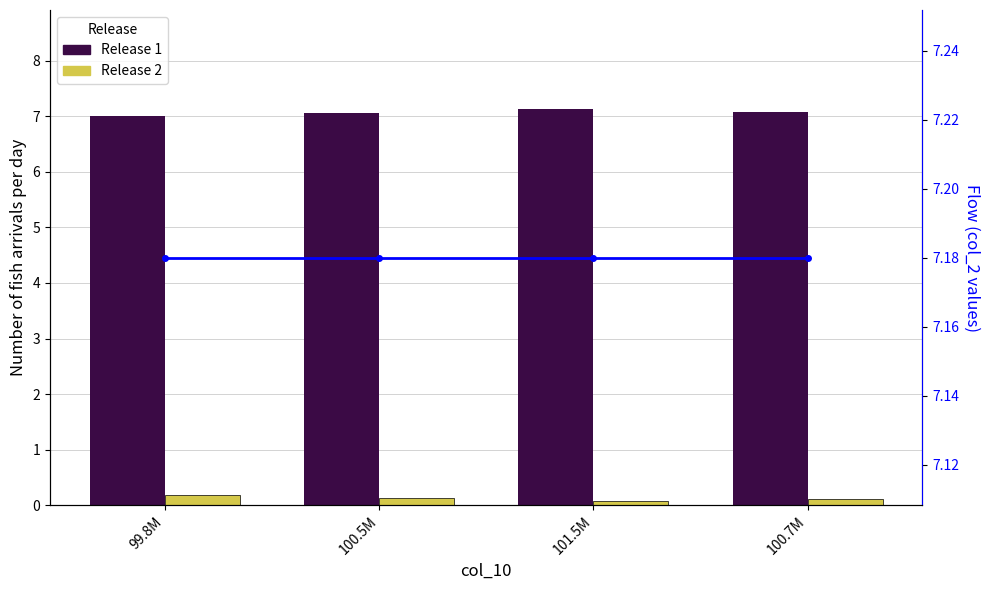

Which category has the highest value across all series?

99.8M